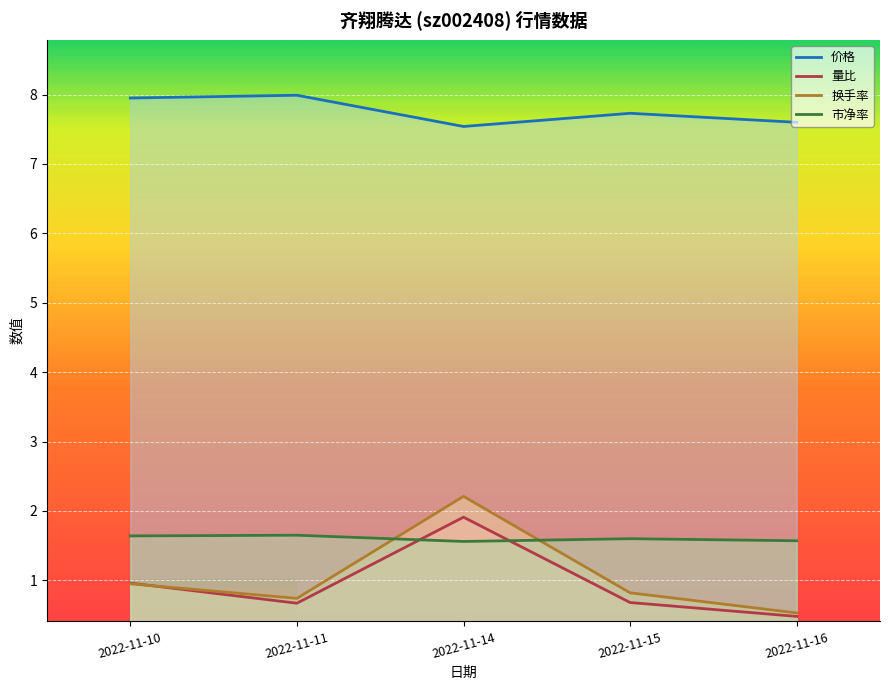

What is the sum of all 市净率 values?

8.0